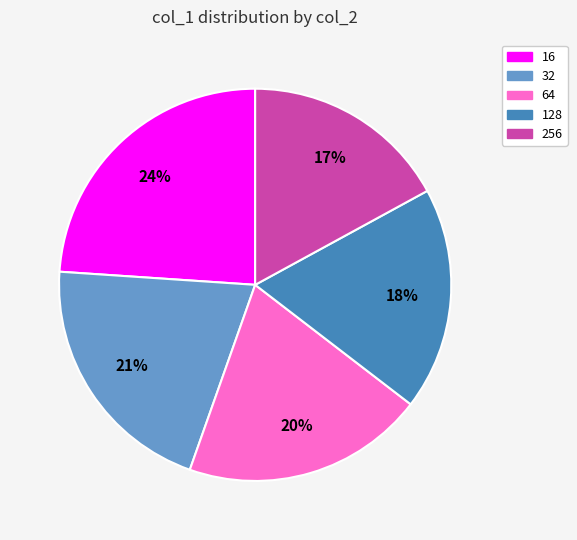

What is the ratio of the value at 64 to the value at 16?

0.8